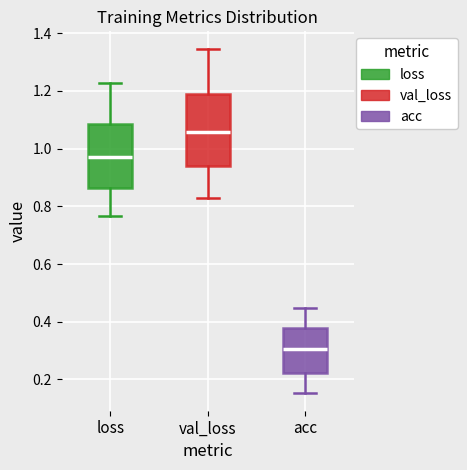

Reading left to right, read every box against the y-axis: the position of its median line, the range the box covers, and the ends of its whiskers. The values are not printed on the chart, so give them approximately, as read against the axis.

loss: median 0.98, box 0.86 to 1.08, whiskers 0.76 to 1.22
val_loss: median 1.06, box 0.94 to 1.18, whiskers 0.82 to 1.34
acc: median 0.30, box 0.22 to 0.38, whiskers 0.16 to 0.44